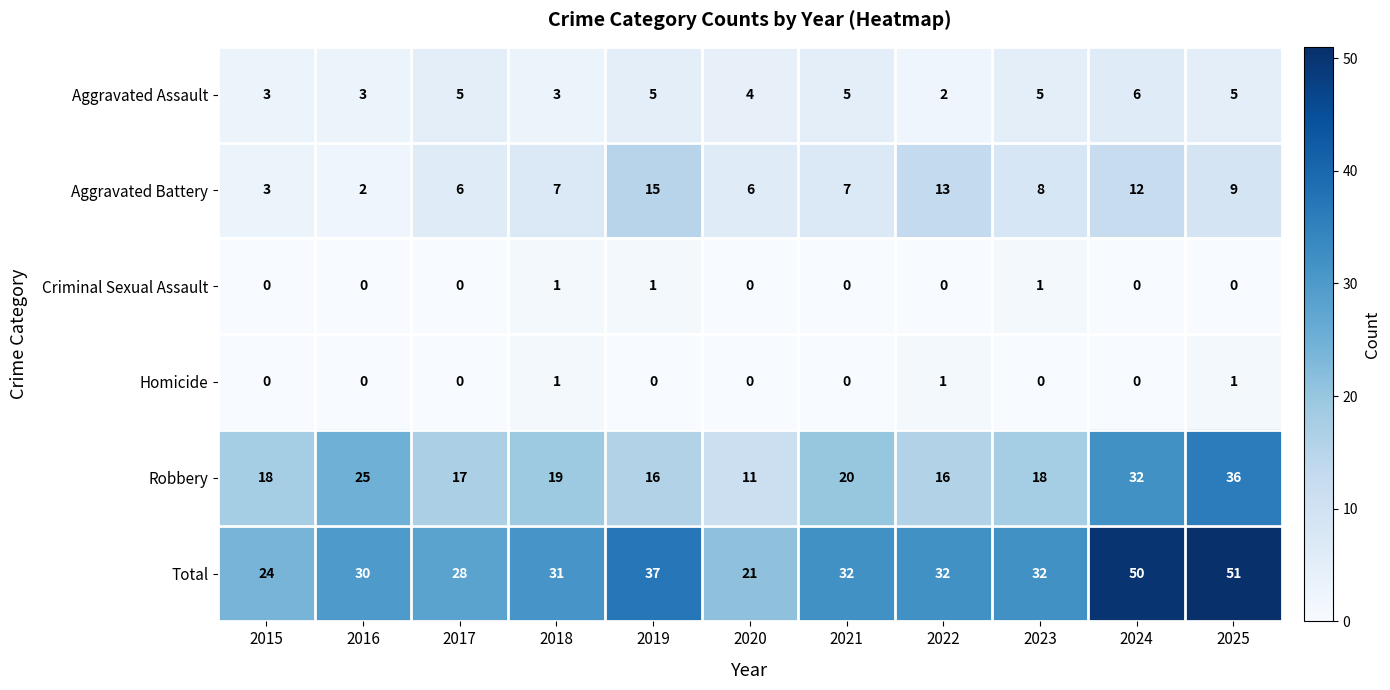

What is the average value of the Aggravated Battery series?

8